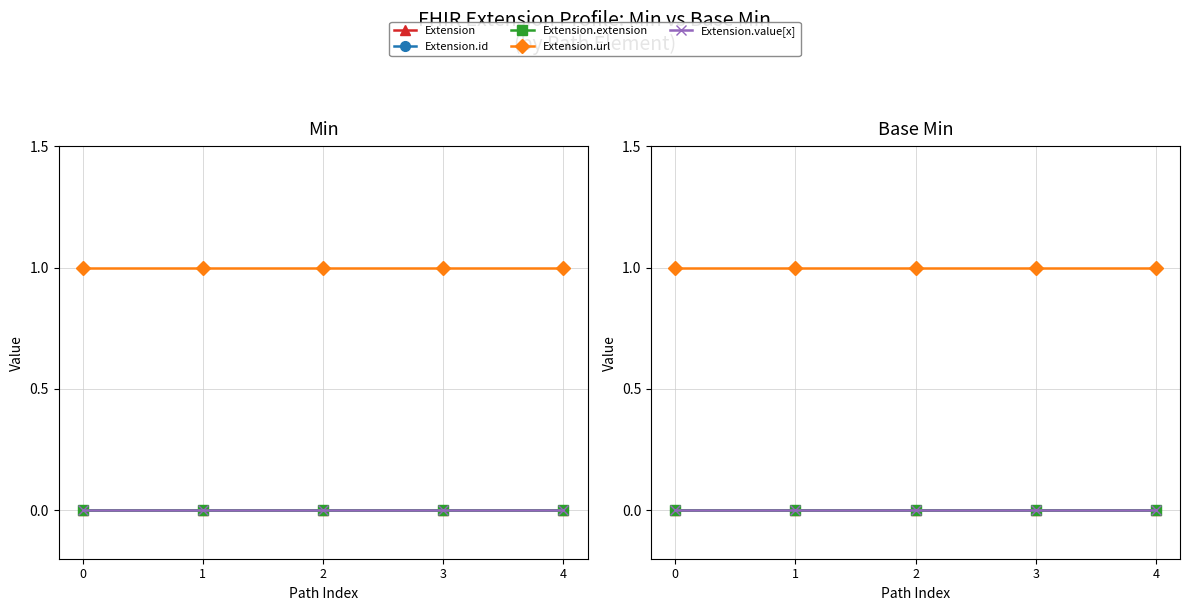

True or false: Extension.value[x] and Extension cross at least once.

False